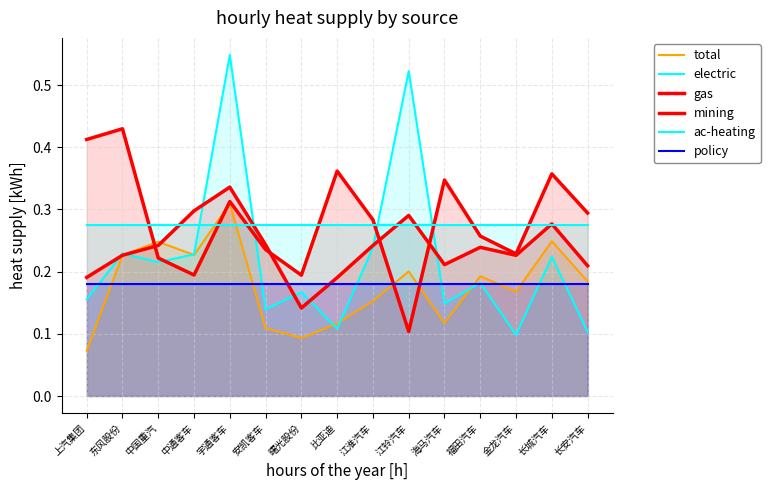

How many lines are shown in the chart?

6